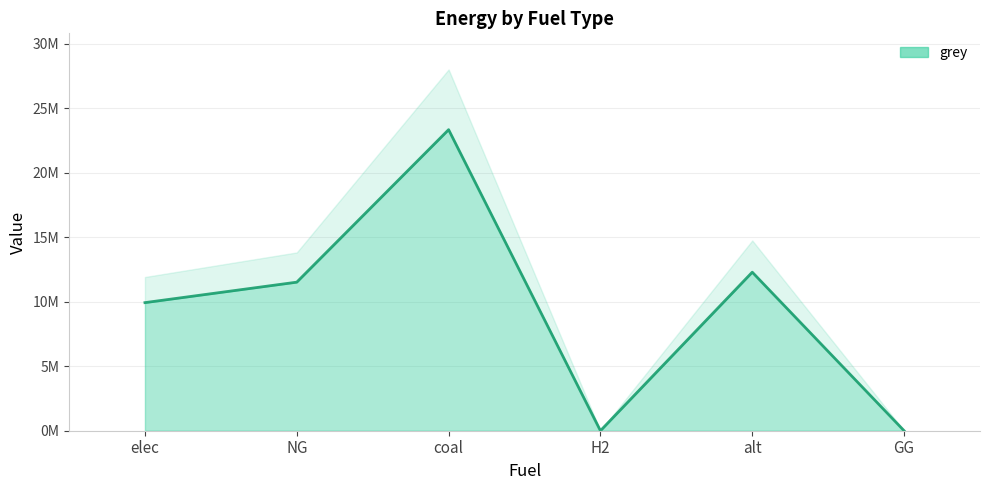

Rank the categories by value from highest to lowest.

coal, alt, NG, elec, H2, GG